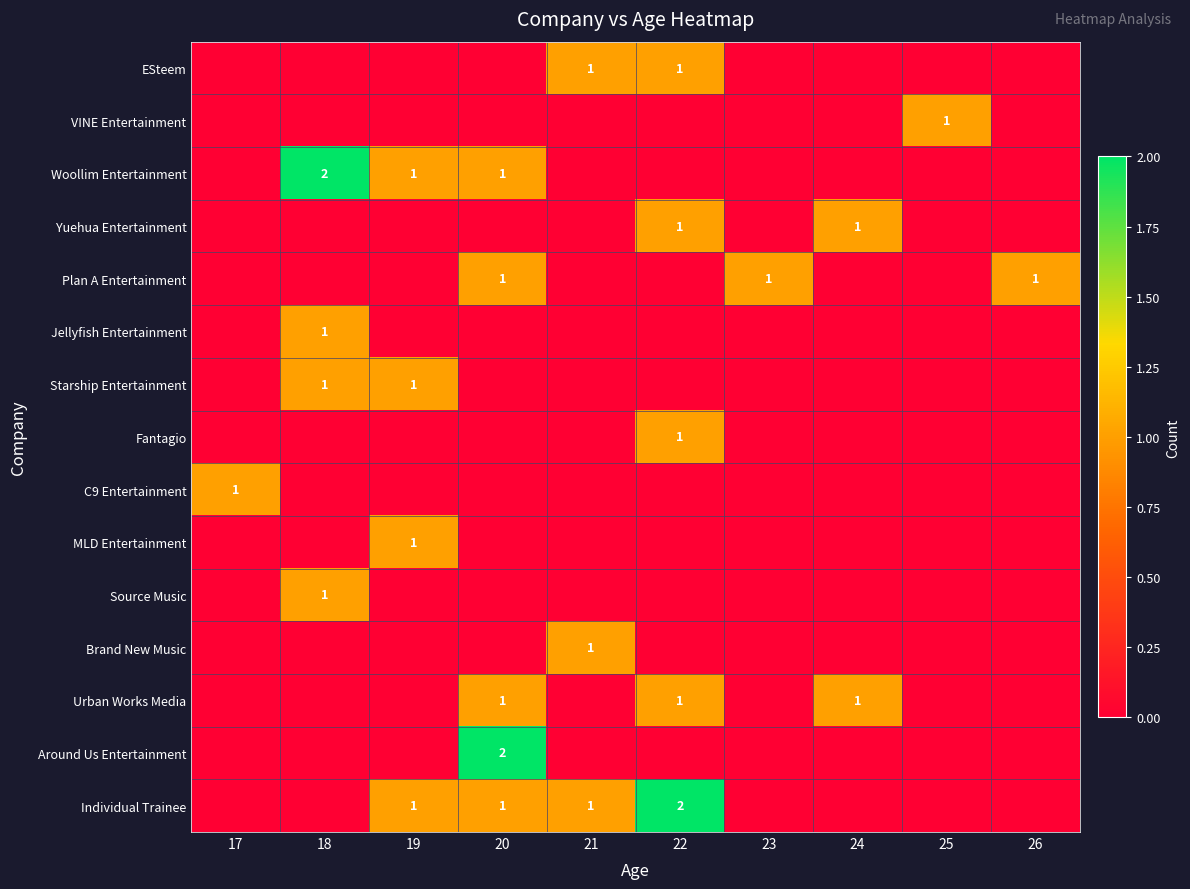

The value of Jellyfish Entertainment at 18 is 1. True or false?

True